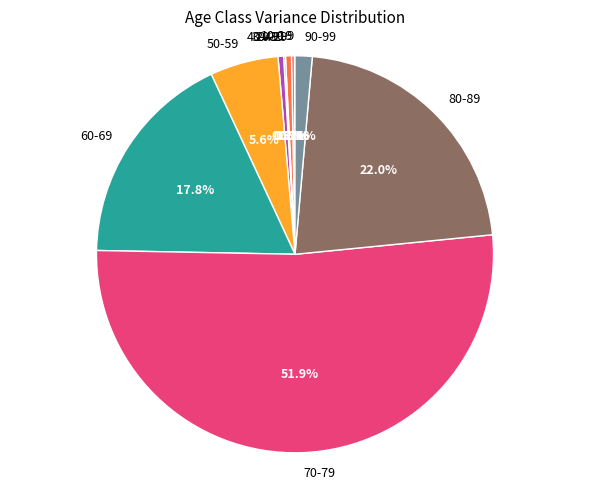

To the nearest percent, what is the difference between the largest and smallest slice percentages?

52%